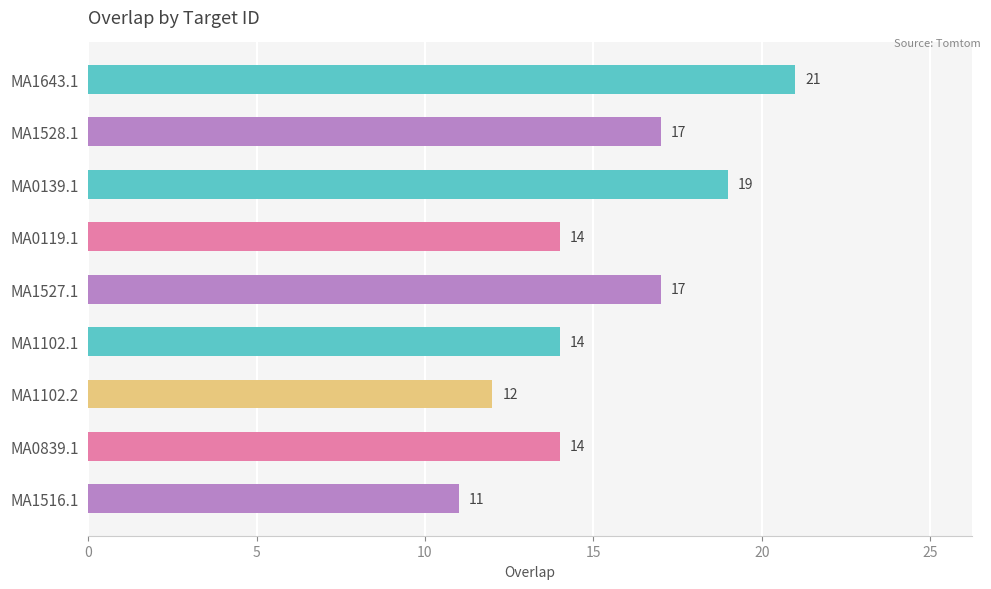

Approximately how many times larger is the value at MA0139.1 compared to MA1516.1?

1.7